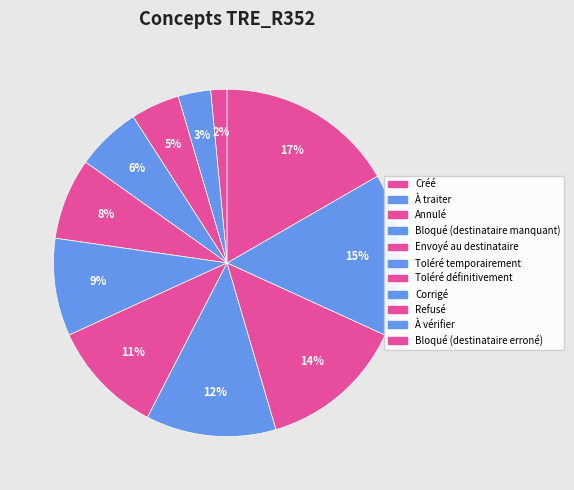

Count the number of slices in the pie.

11